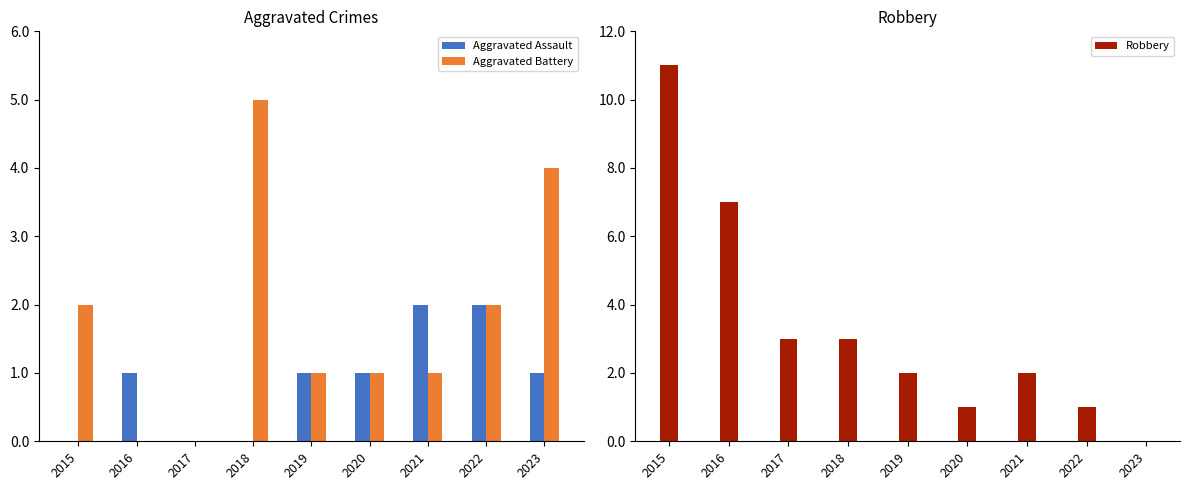

Where does the Aggravated Assault series first go above 1?

2021